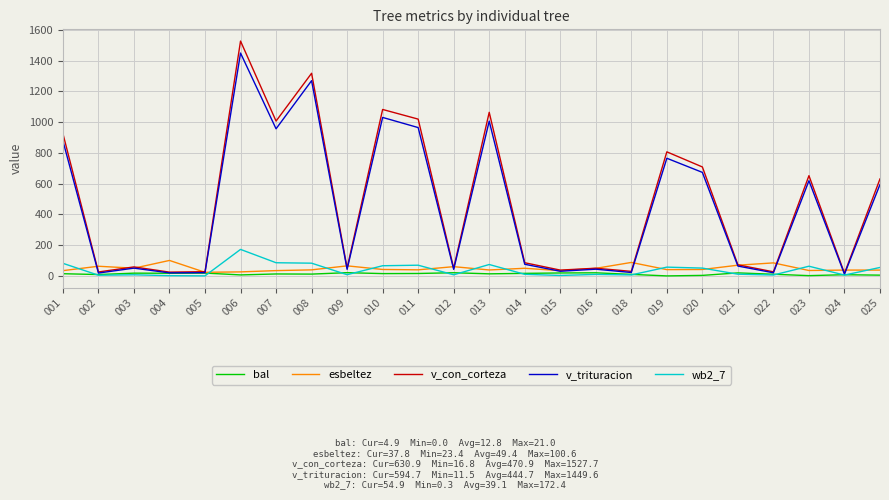

Which series has the widest spread of values?

v_con_corteza